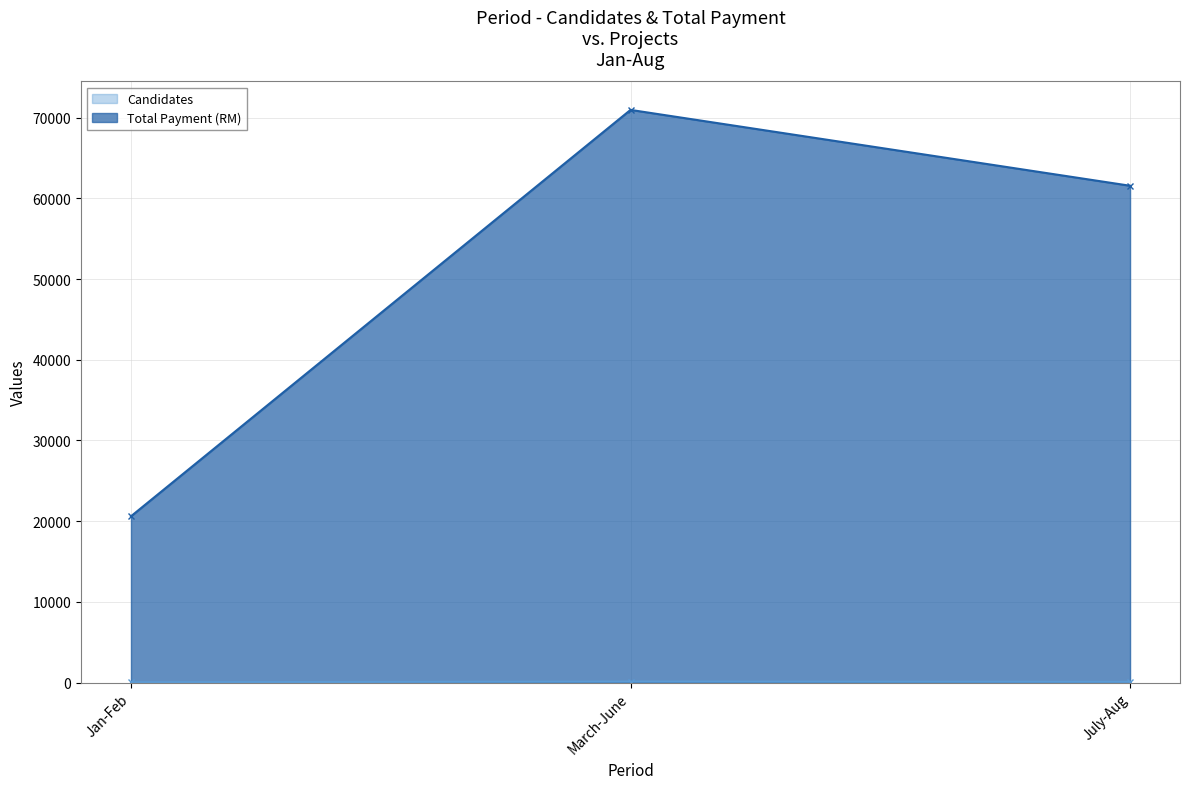

List the labels in order of Candidates value, smallest first.

Jan-Feb, July-Aug, March-June